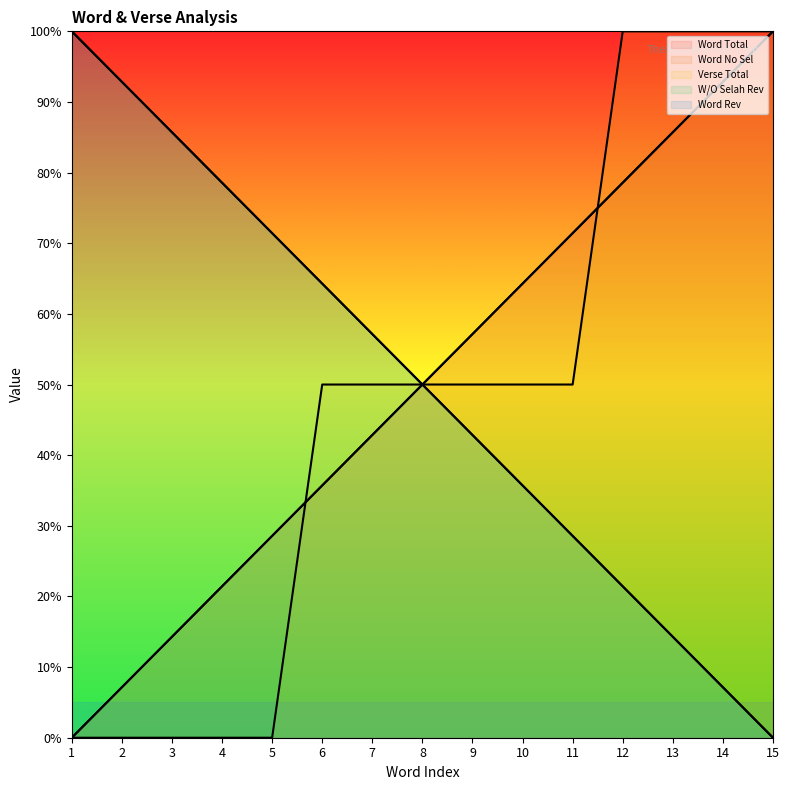

Rank the categories by Verse Total value from lowest to highest.

1, 2, 3, 4, 5, 6, 7, 8, 9, 10, 11, 12, 13, 14, 15